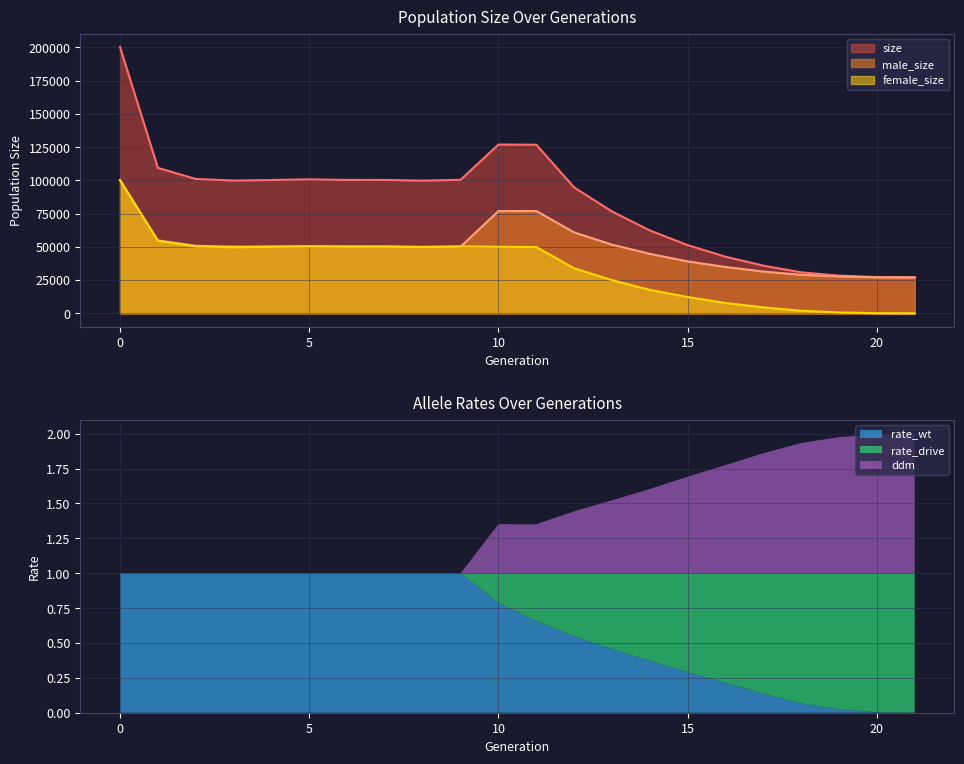

What is the maximum value for male_size?

100067